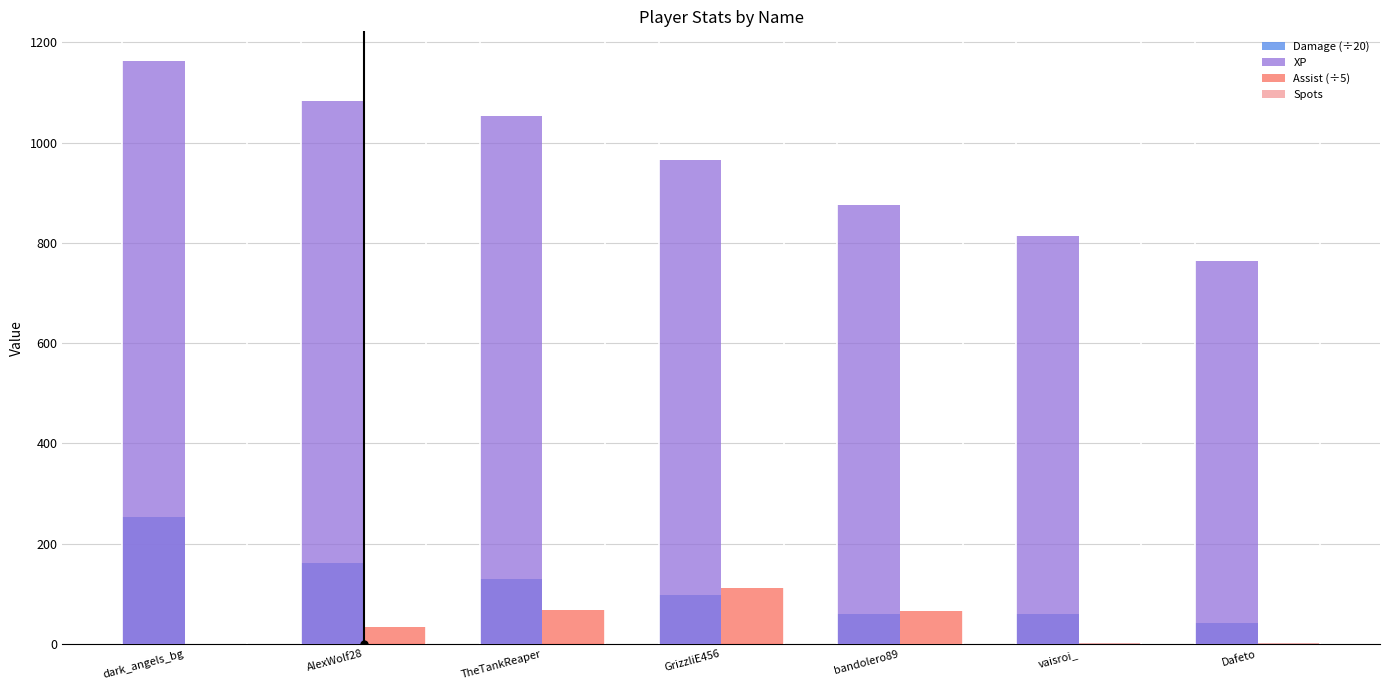

How many groups of bars are there?

7